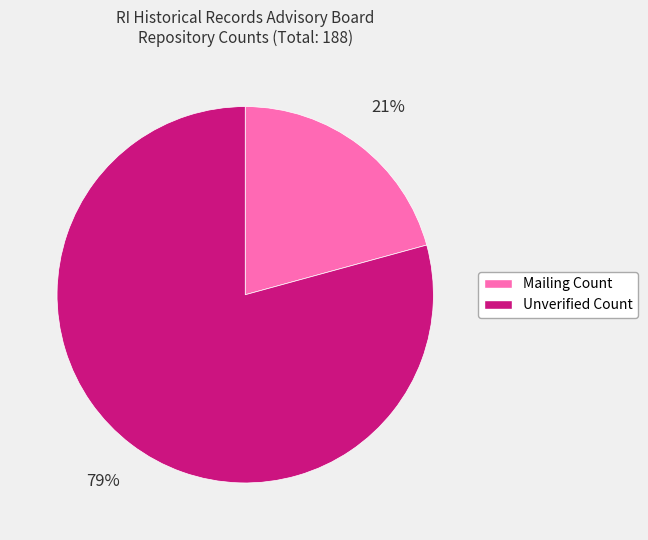

To the nearest percent, what is the average slice percentage?

50%